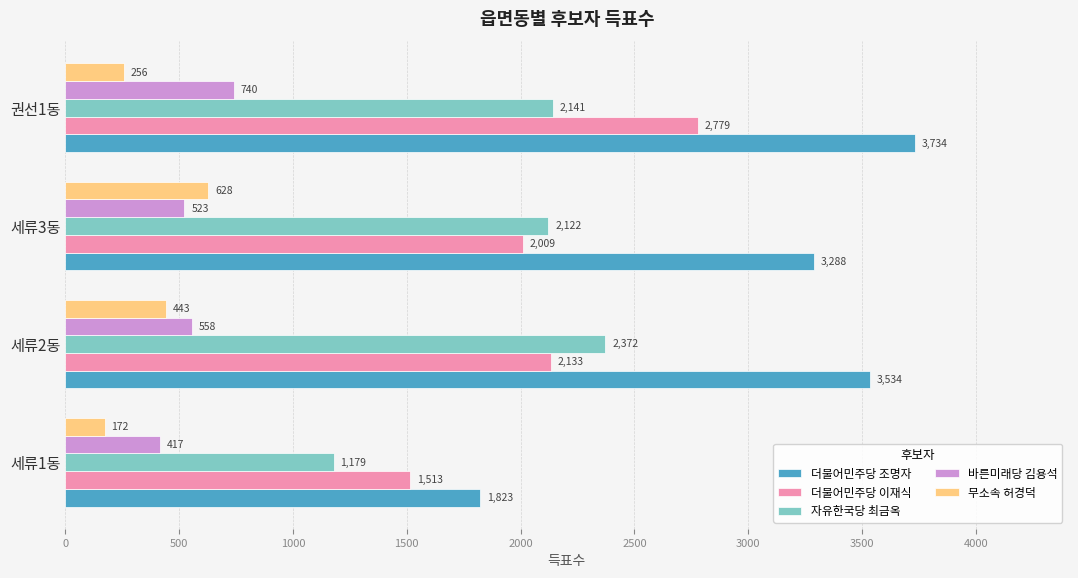

What is the lowest value of the 바른미래당 김용석 series?

417